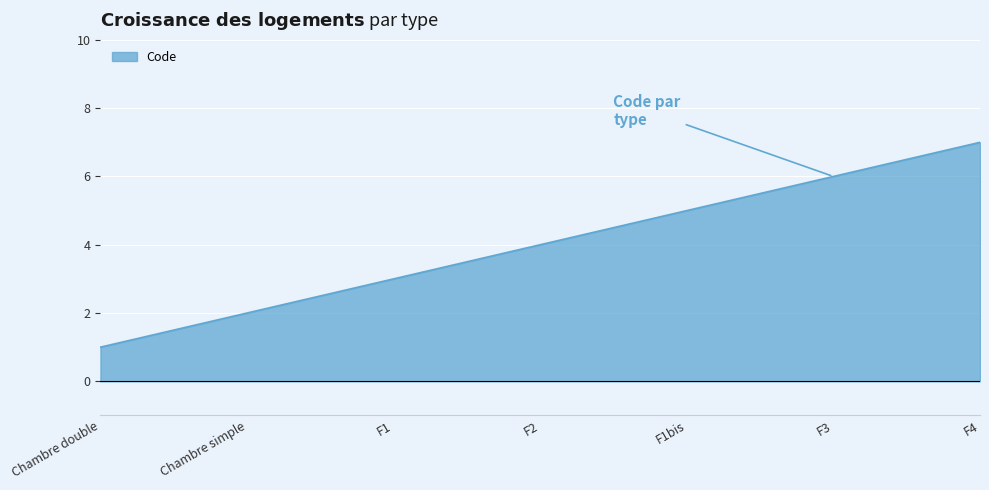

Is it true that the value at F3 is 2?

False